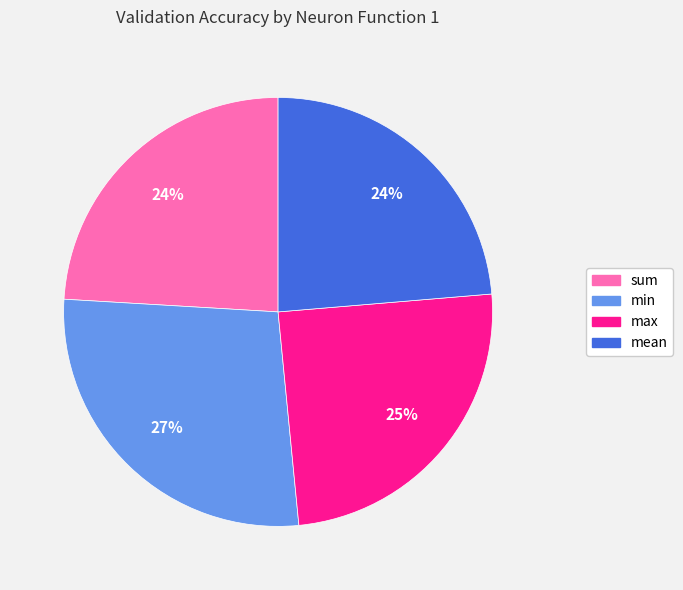

Is there any slice that represents more than half of the pie?

No